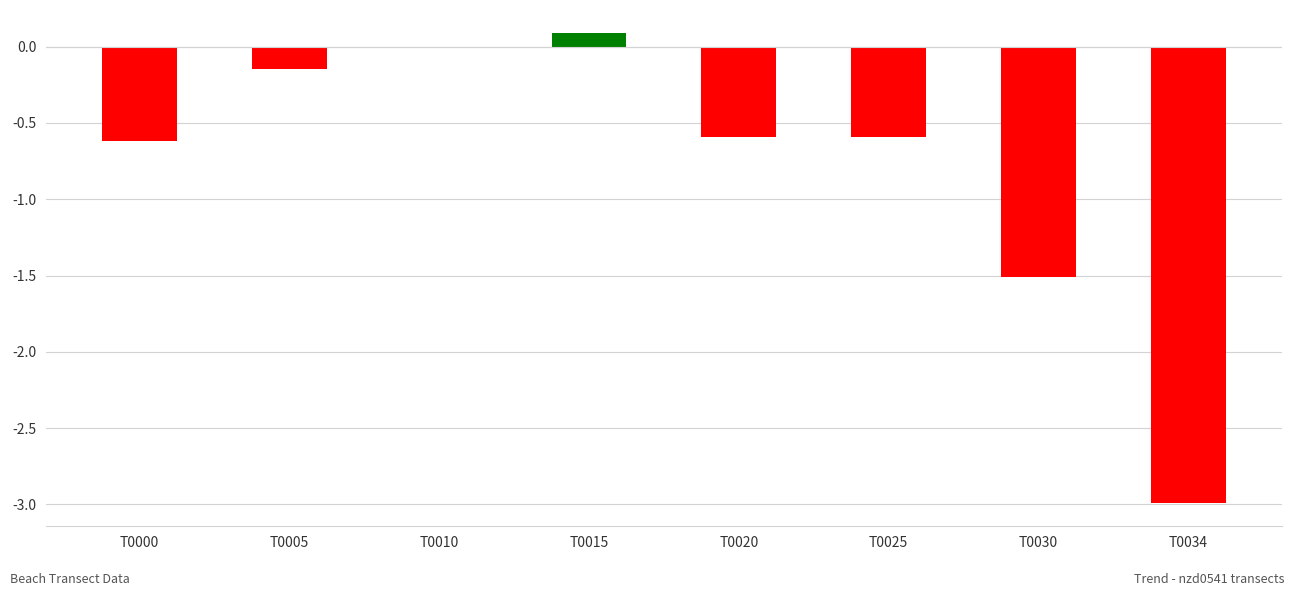

What is the greatest value displayed?

0.1